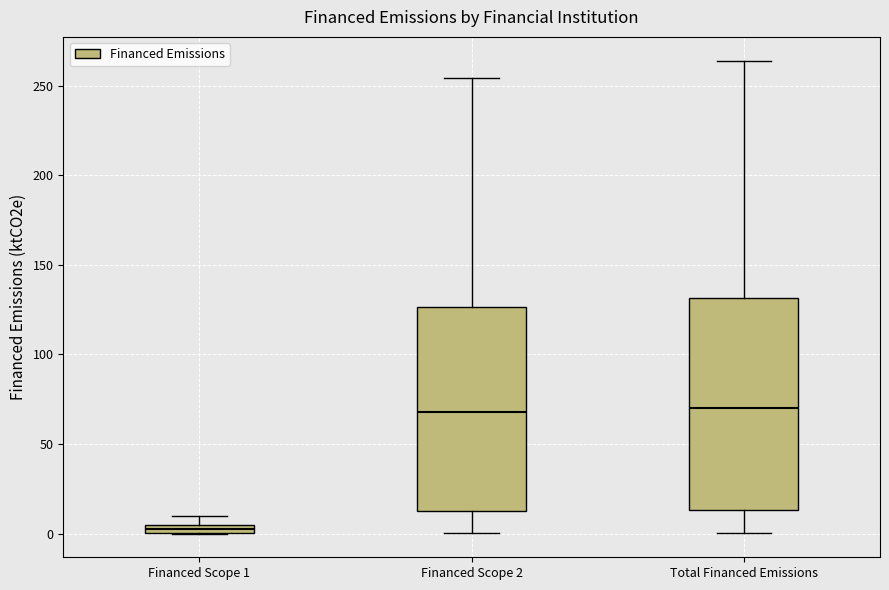

Which box's median line is the lowest?

Financed Scope 1